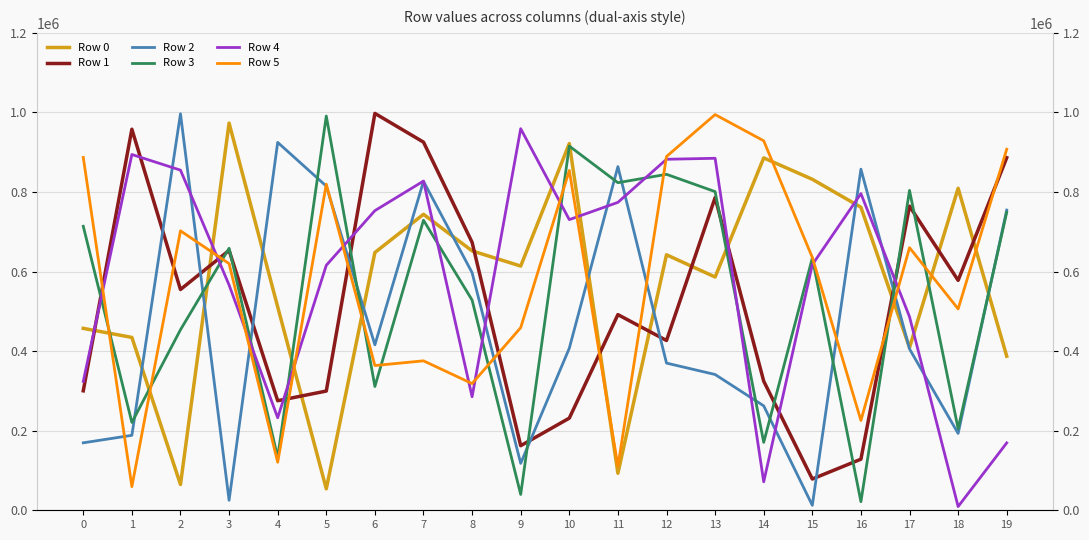

True or false: Row 1 has a value of 128412 at 16.

True